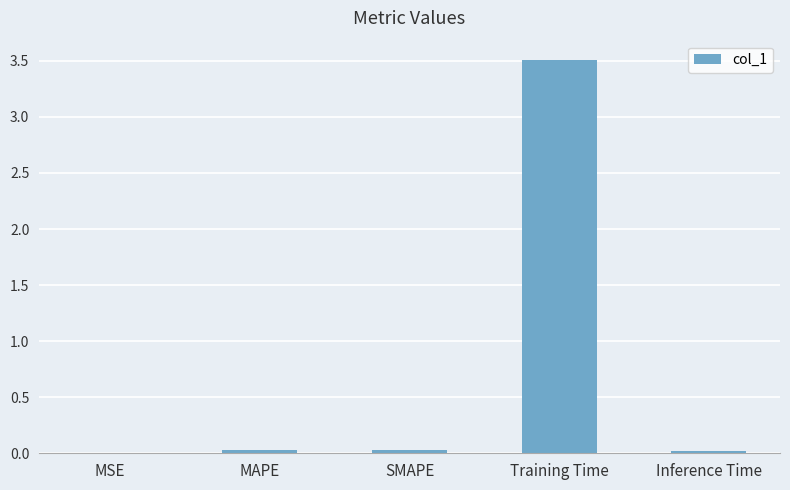

Between Training Time and Inference Time, which is larger?

Training Time